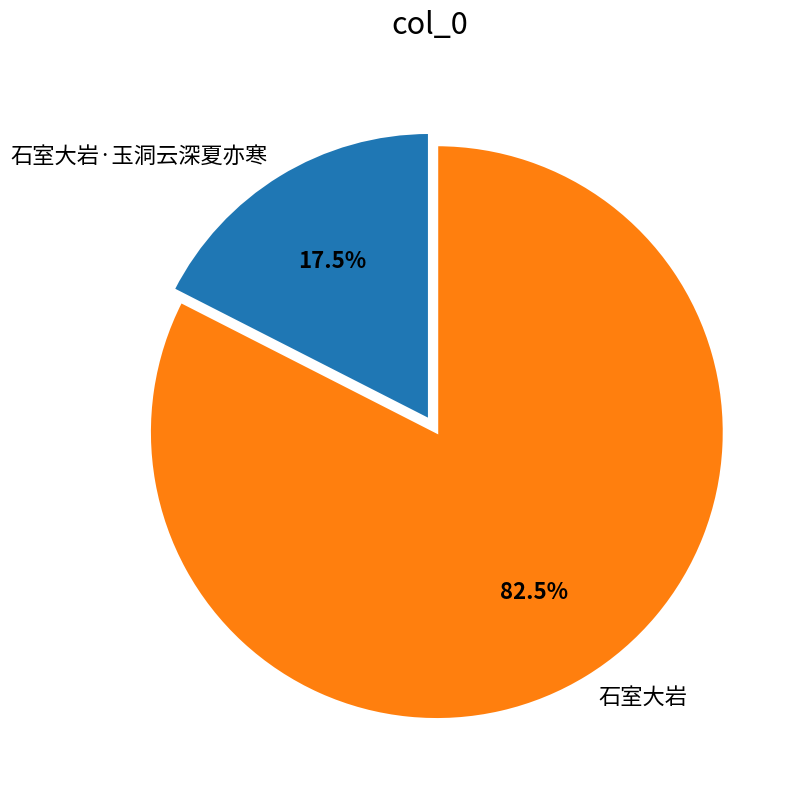

Does 石室大岩·玉洞云深夏亦寒 account for over 50% of the chart?

No